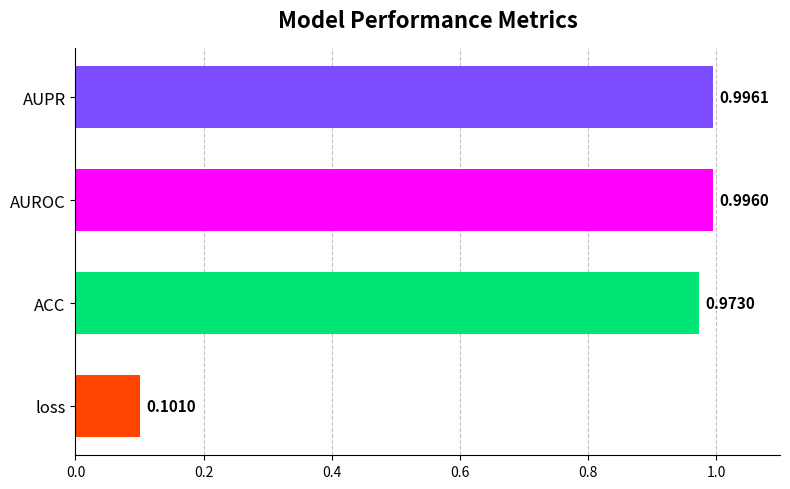

What is the average value?

0.8